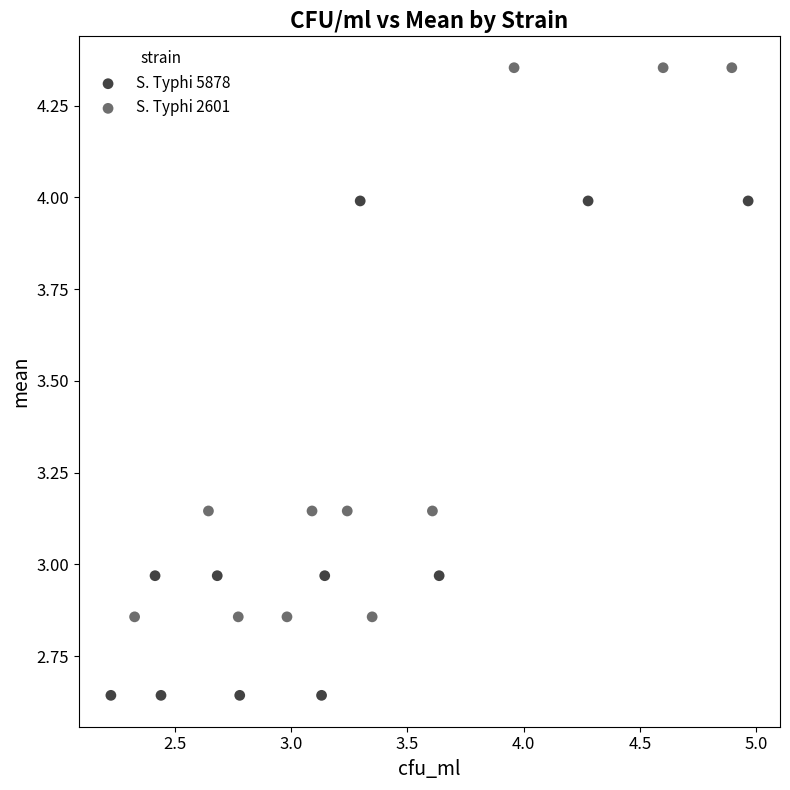

What are all the series names shown in the legend?

S. Typhi 5878, S. Typhi 2601